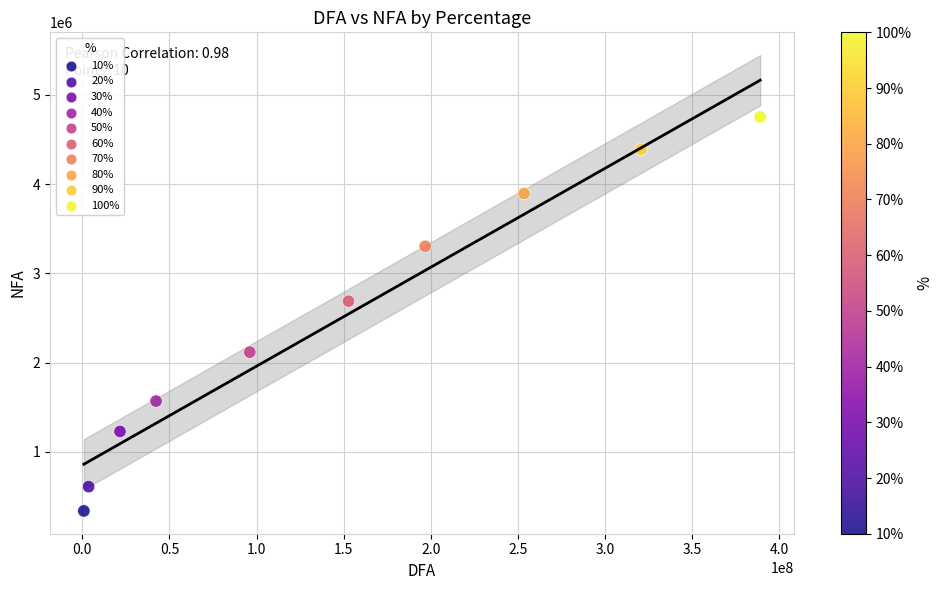

What is the average Y value?

2489908